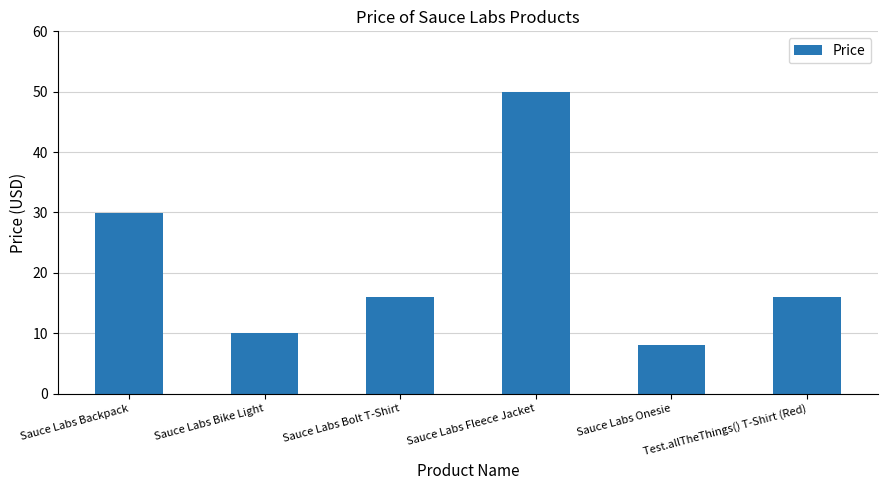

What is the label of the 4th bar from the left?

Sauce Labs Fleece Jacket